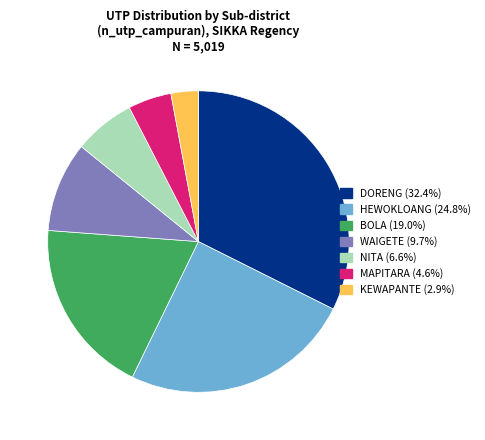

Is it true that WAIGETE is 19% of the pie?

False